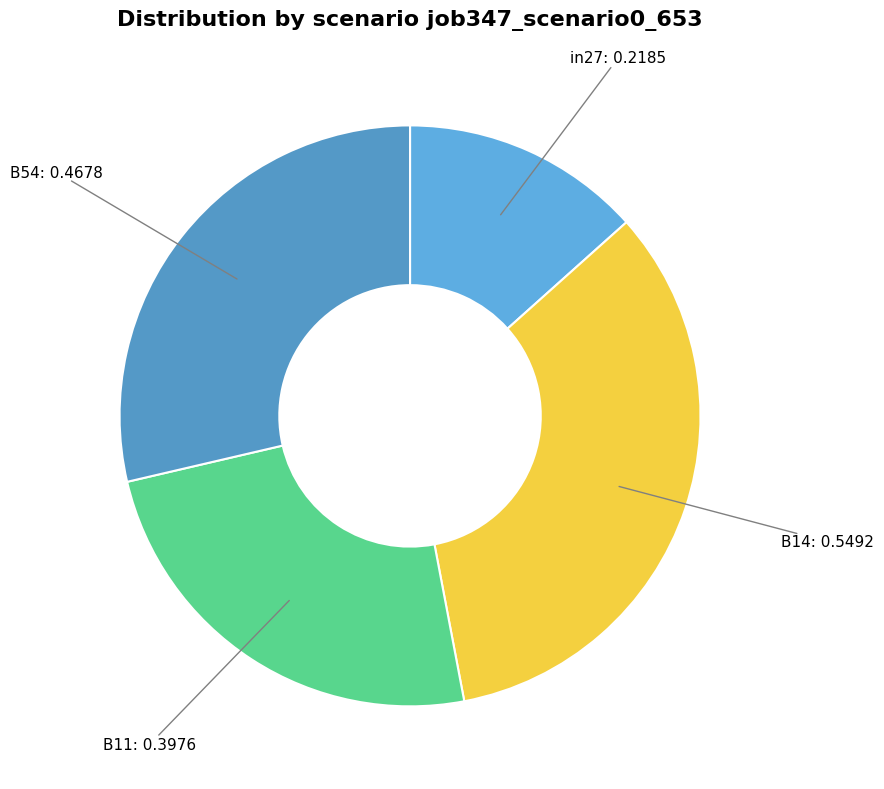

How many slices are in this pie chart?

4